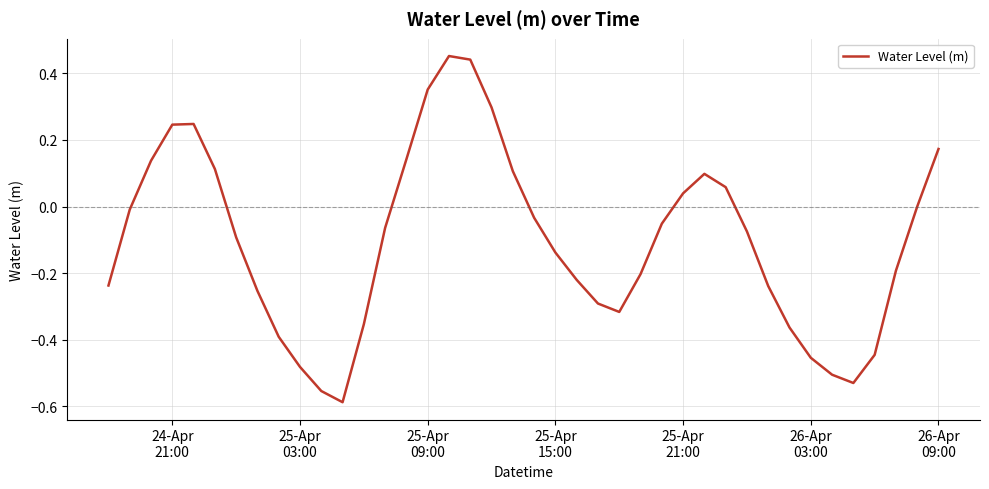

What is the difference between the maximum and minimum values?

1.0